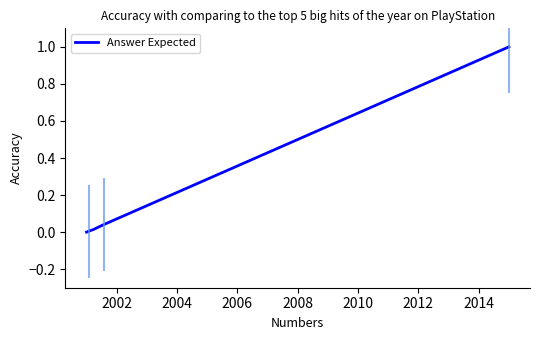

What is the maximum value for Answer Expected?

1.0